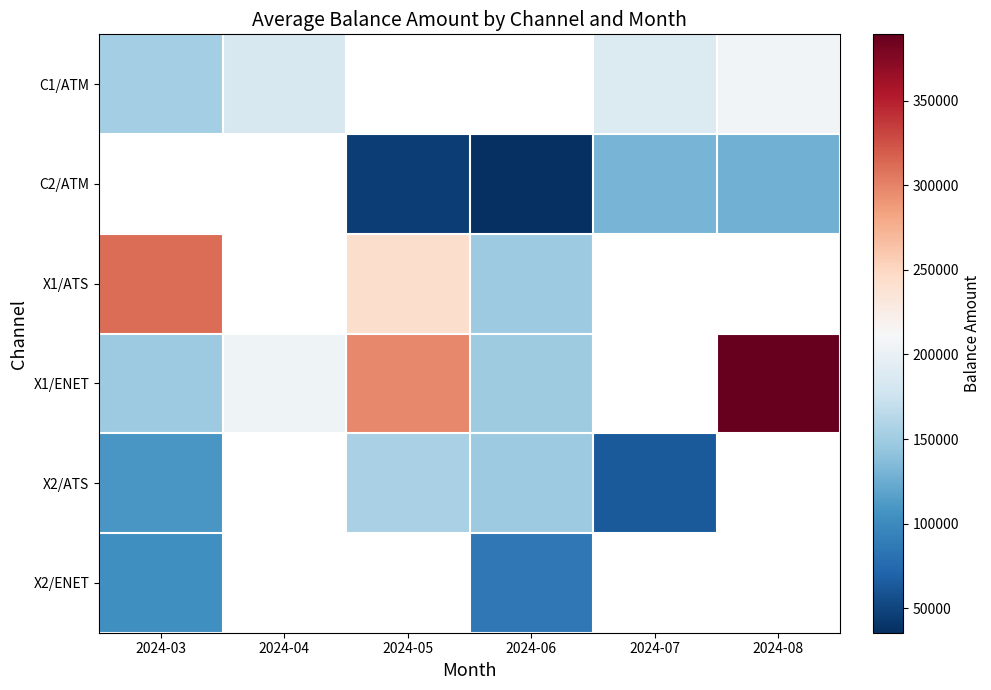

Which series has the widest spread of values?

X1/ENET